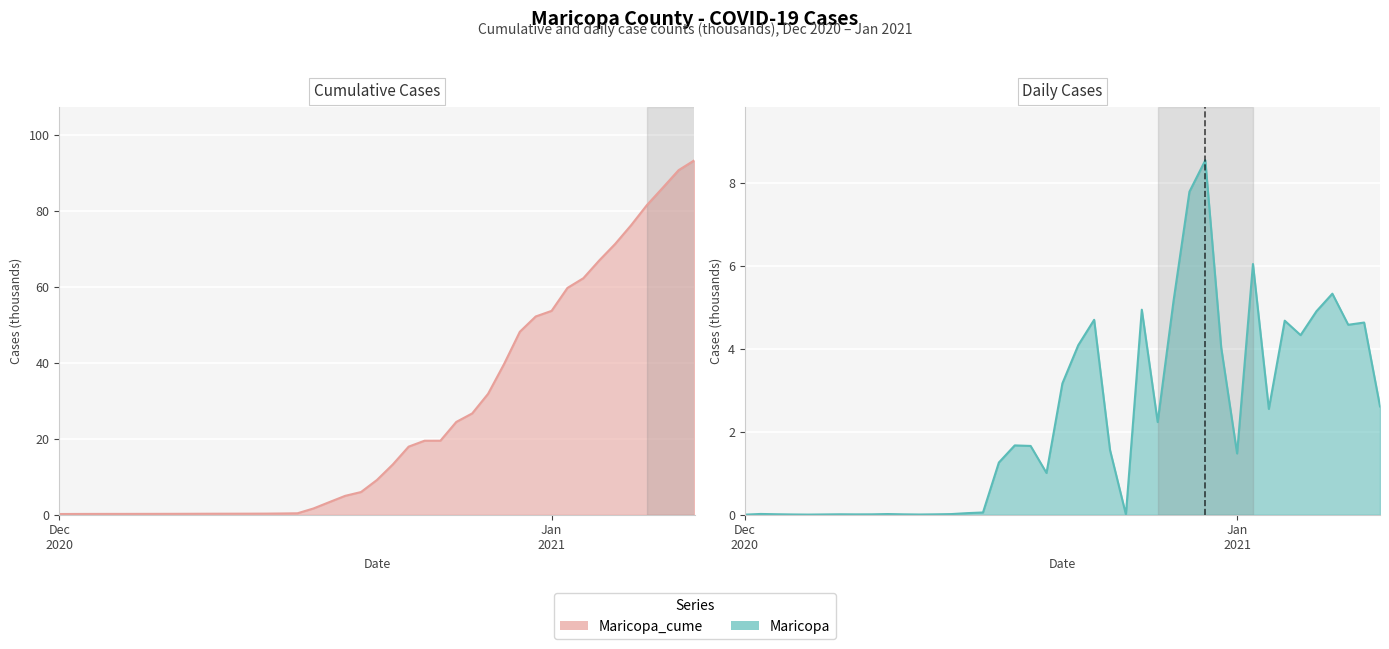

List the series in order of their peak value, highest first.

Maricopa_cume, Maricopa